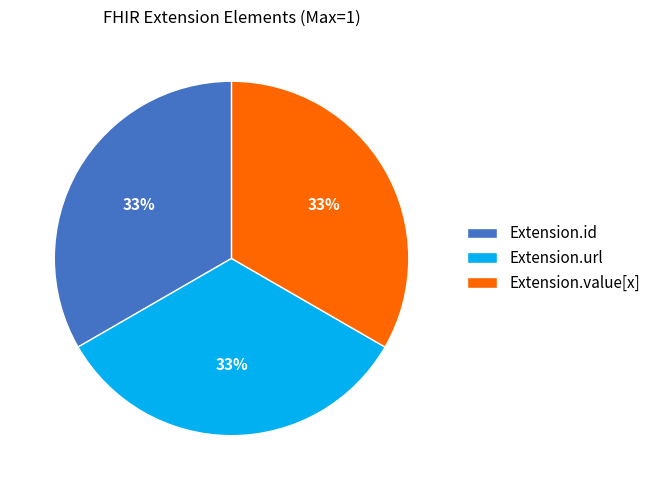

What is the ratio of the value at Extension.id to the value at Extension.url?

1.0